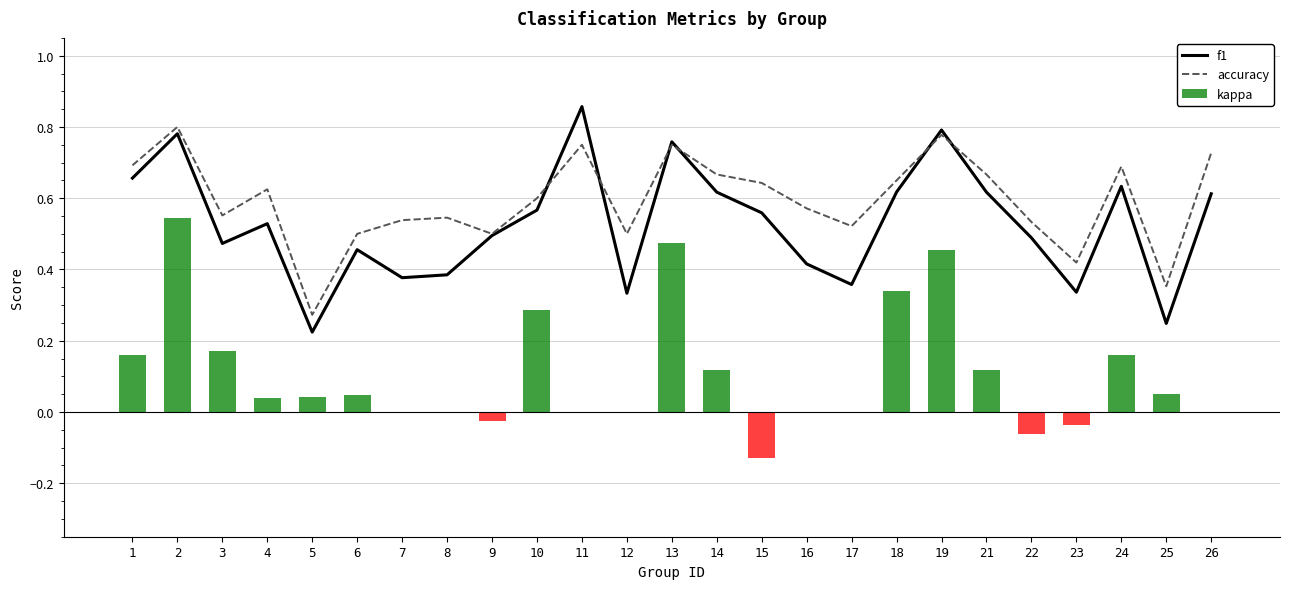

Does the chart contain stacked bars?

No